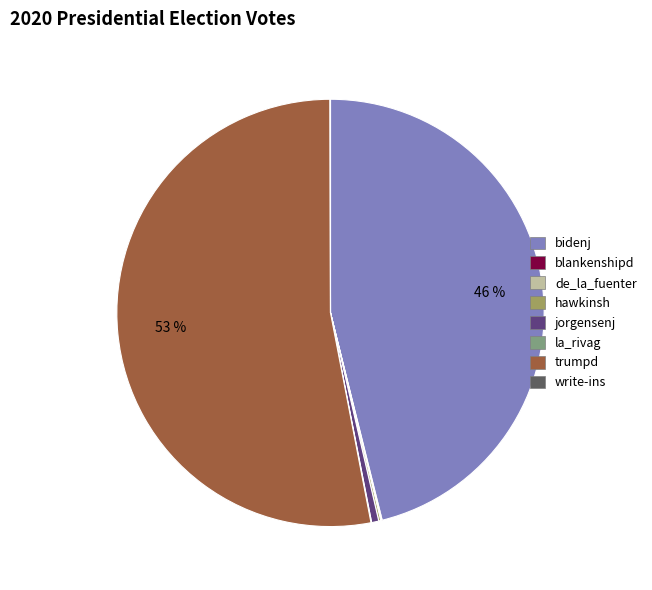

The bidenj slice represents 33% of the pie. True or false?

False